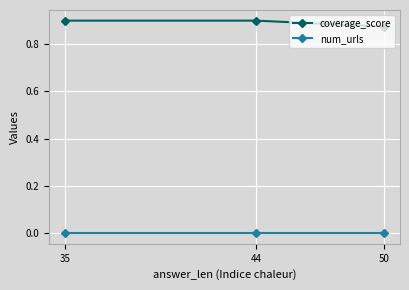

Reading left to right, transcribe all the data shown in this chart.

coverage_score: 50=0.9	44=0.9	35=0.9
num_urls: 50=0.0	44=0.0	35=0.0